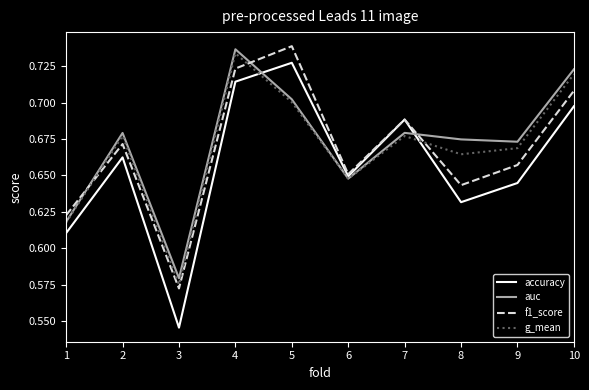

What is the sum of the auc values at 6 and 4?

1.4